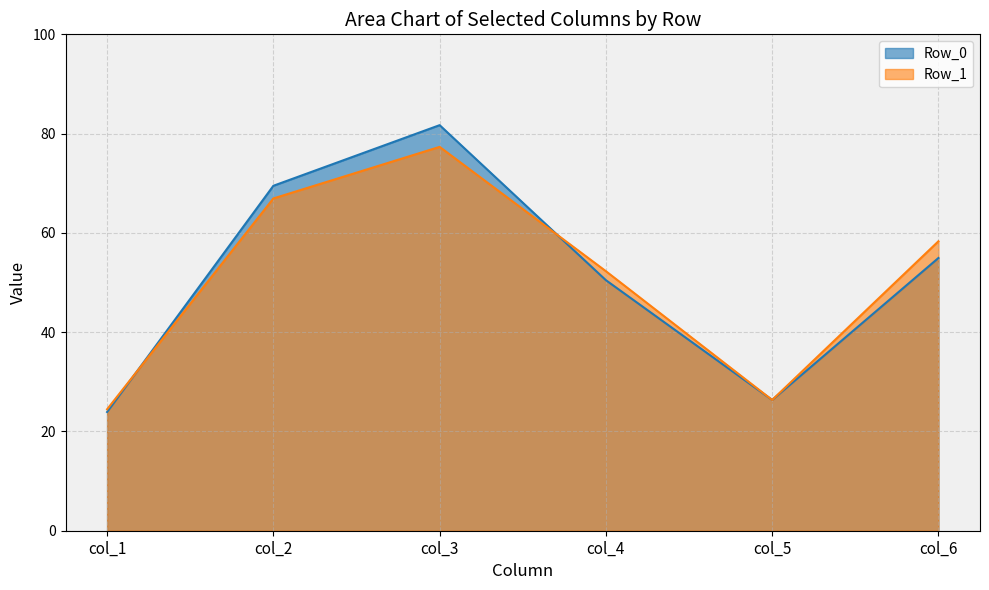

The col_6 series shows 16.9 at Row_1. True or false?

False